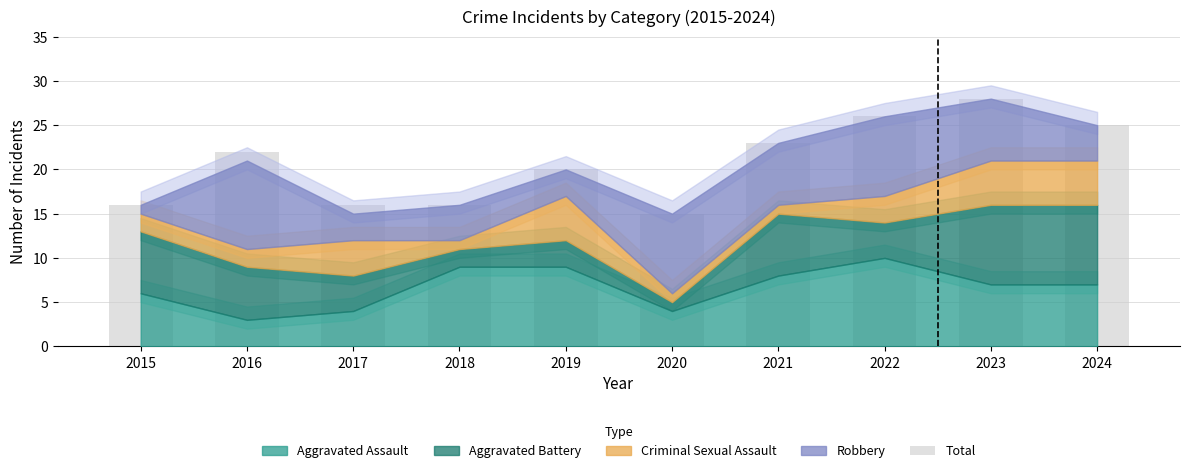

What is the smallest value displayed?

15